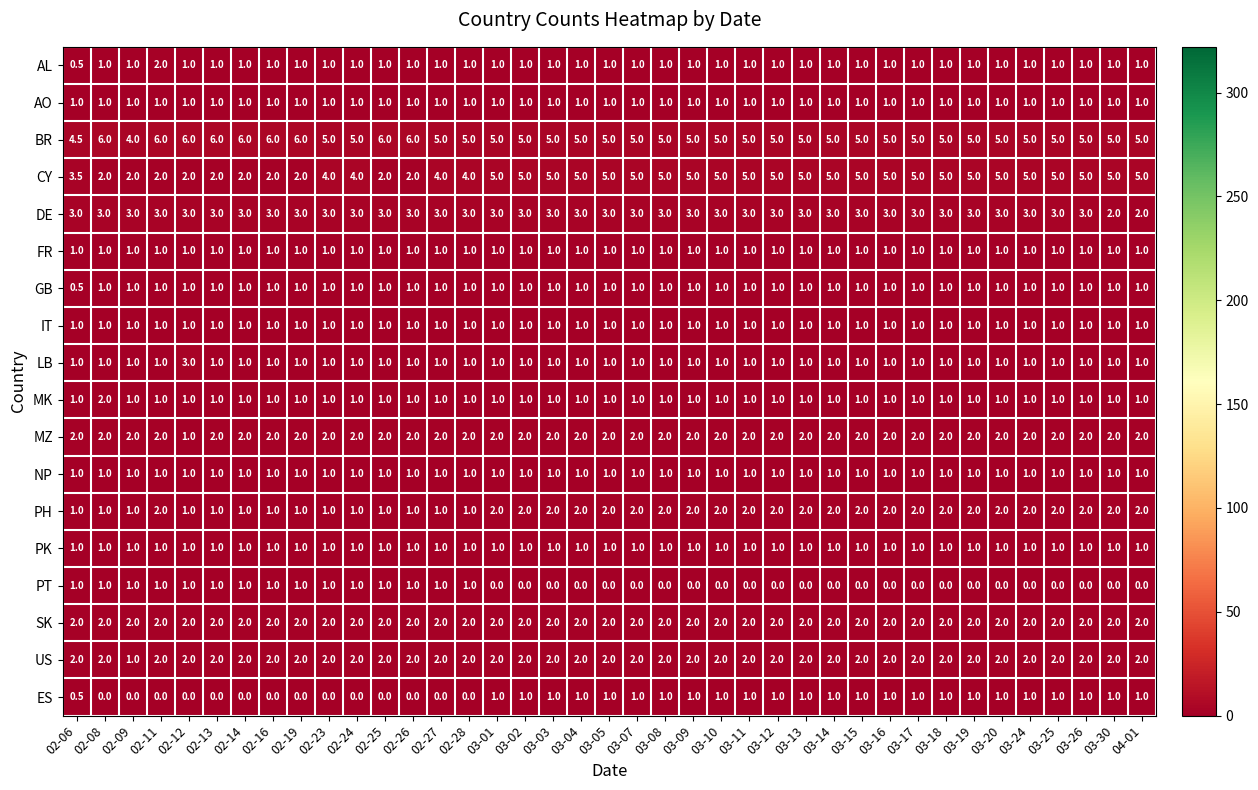

The value of FR at 03-01 is 1.6. True or false?

False